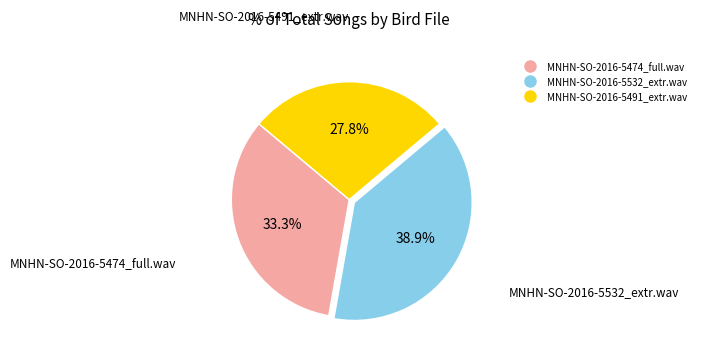

Which category has the biggest portion of the pie?

MNHN-SO-2016-5532_extr.wav